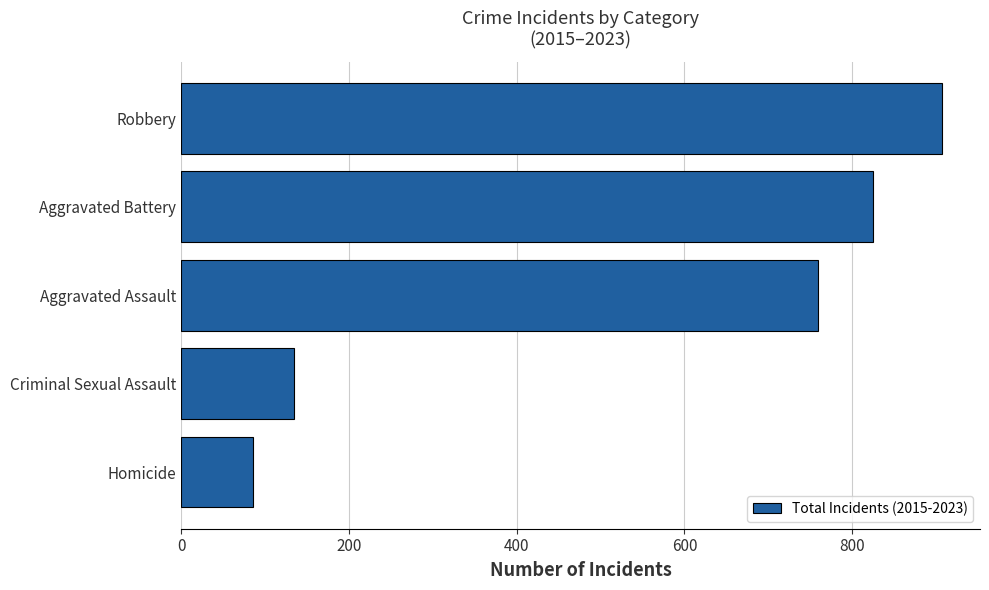

What is the change in value from Homicide to Criminal Sexual Assault?

+49